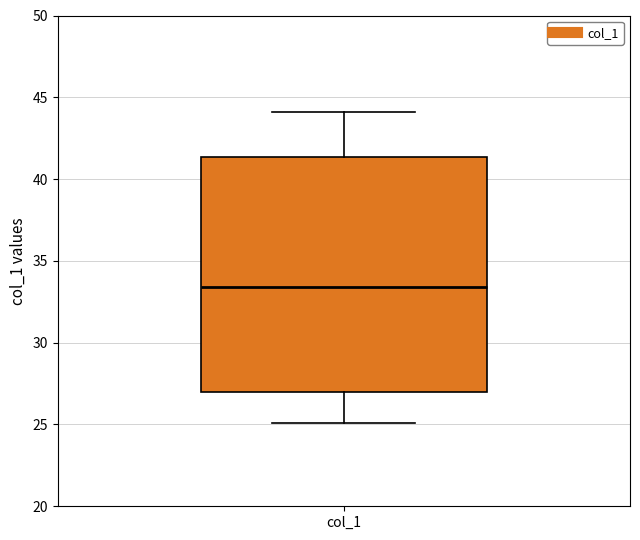

Transcribe this box plot: give where the median line is, the range the box spans, and where the two whiskers end, as read against the y-axis. The values are not printed on the chart, so give them approximately, as read against the axis.

median 33.5, box 27.0 to 41.5, whiskers 25.0 to 44.0